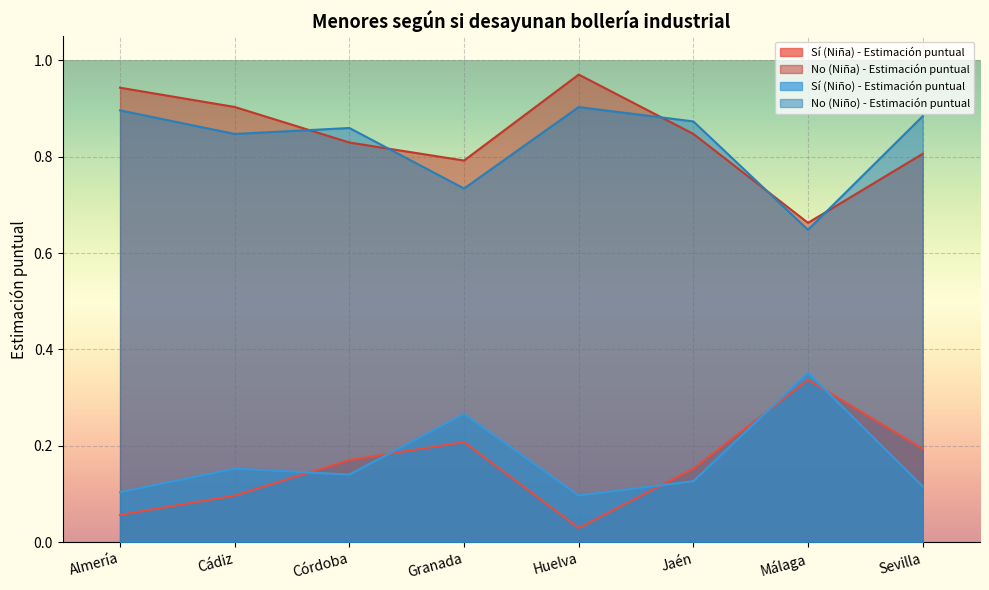

What are all the series names shown in the legend?

Sí (Niña) - Estimación puntual, No (Niña) - Estimación puntual, Sí (Niño) - Estimación puntual, No (Niño) - Estimación puntual